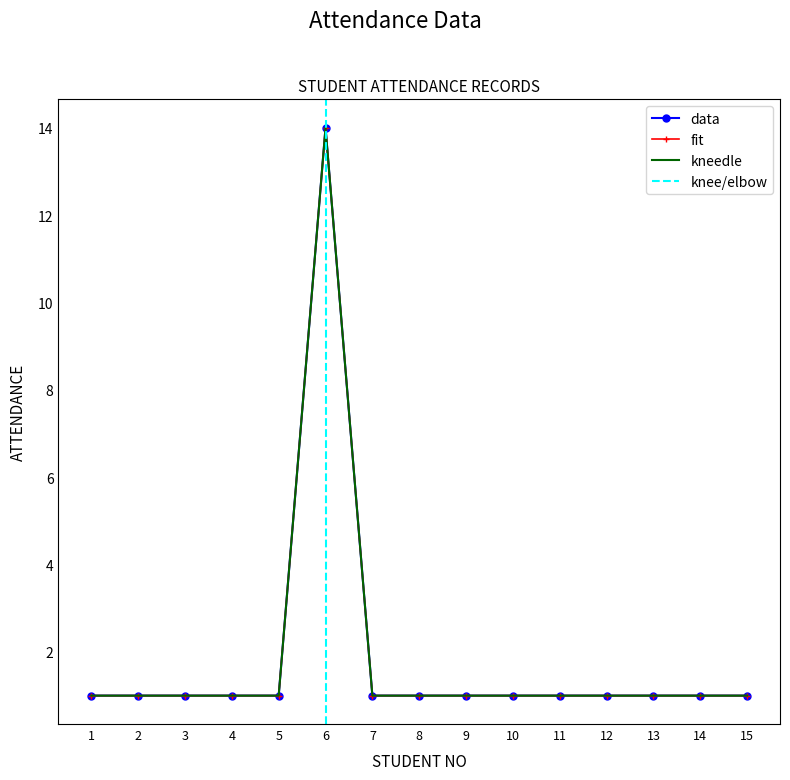

Is it true that the value at 12 is 2?

False